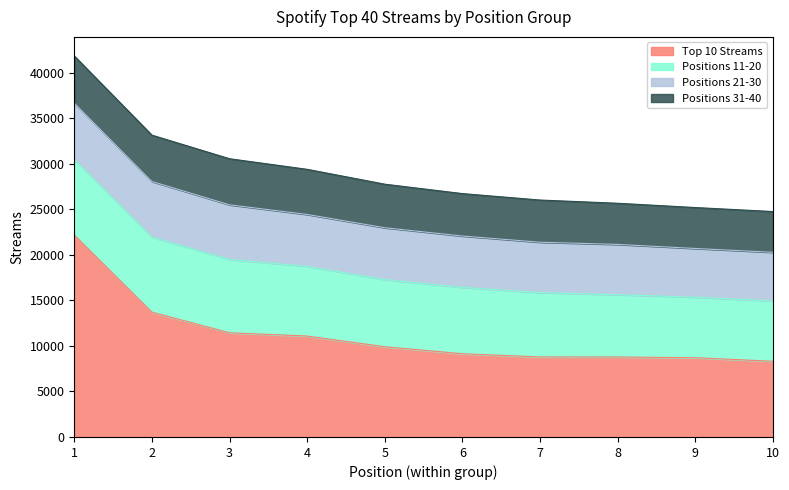

True or false: Positions 31-40 has more than 1 points higher than both neighbors.

False